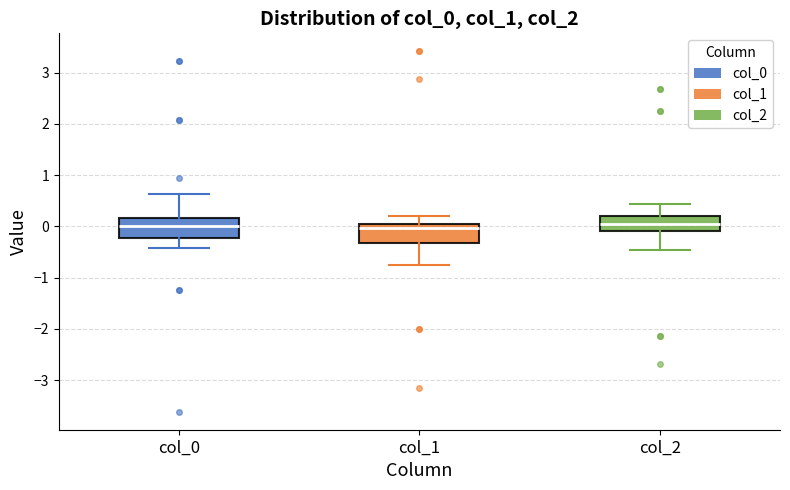

Where is the upper edge of the box for col_2 on the y-axis? The values are not printed on the chart, so give them approximately, as read against the axis.

0.2